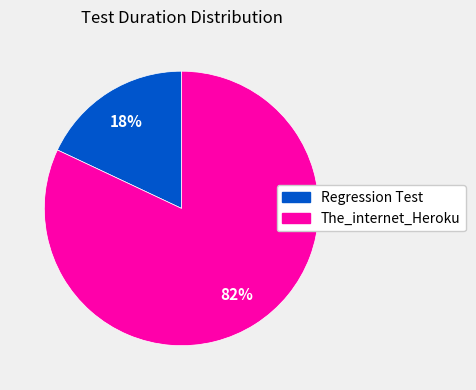

To the nearest percent, what is the average slice percentage?

50%